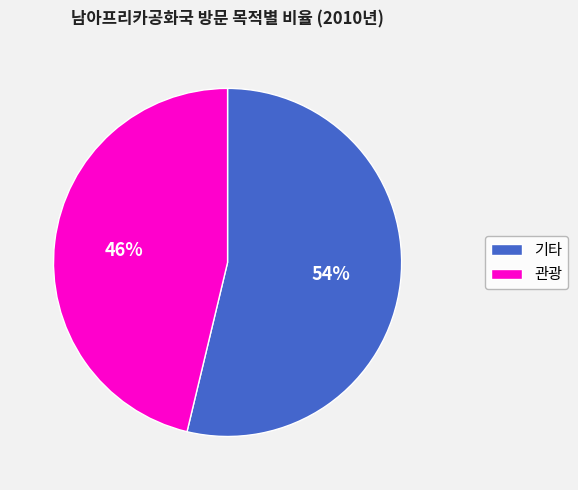

To the nearest percent, what is the combined percentage of 관광 and 기타?

100%